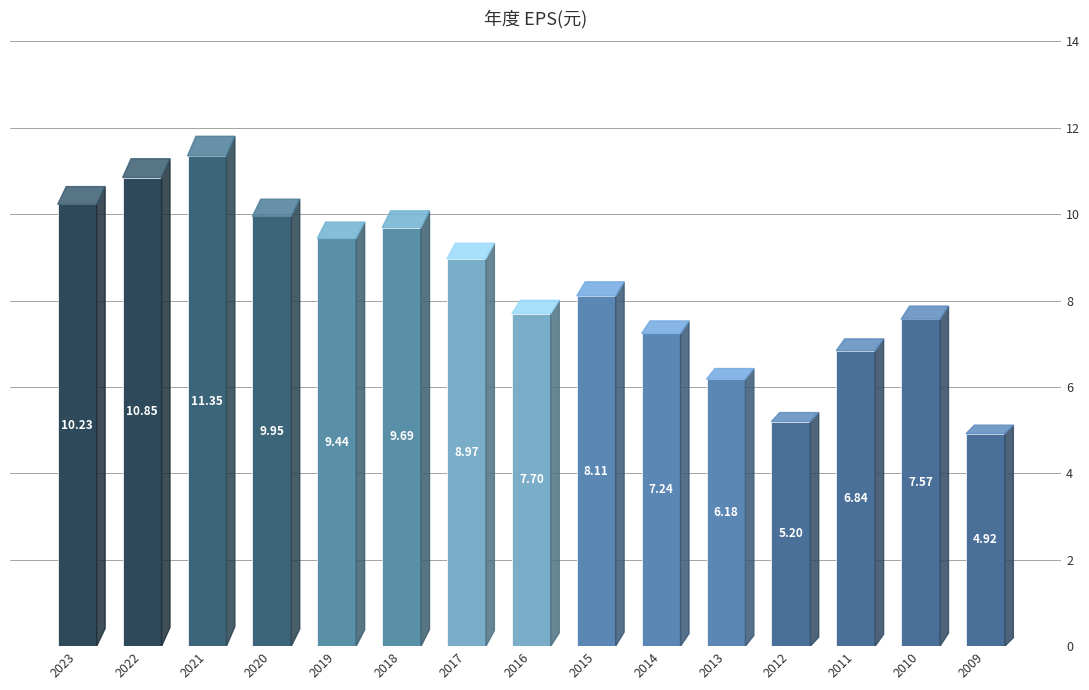

What is the difference between the values at 2009 and 2016?

2.8